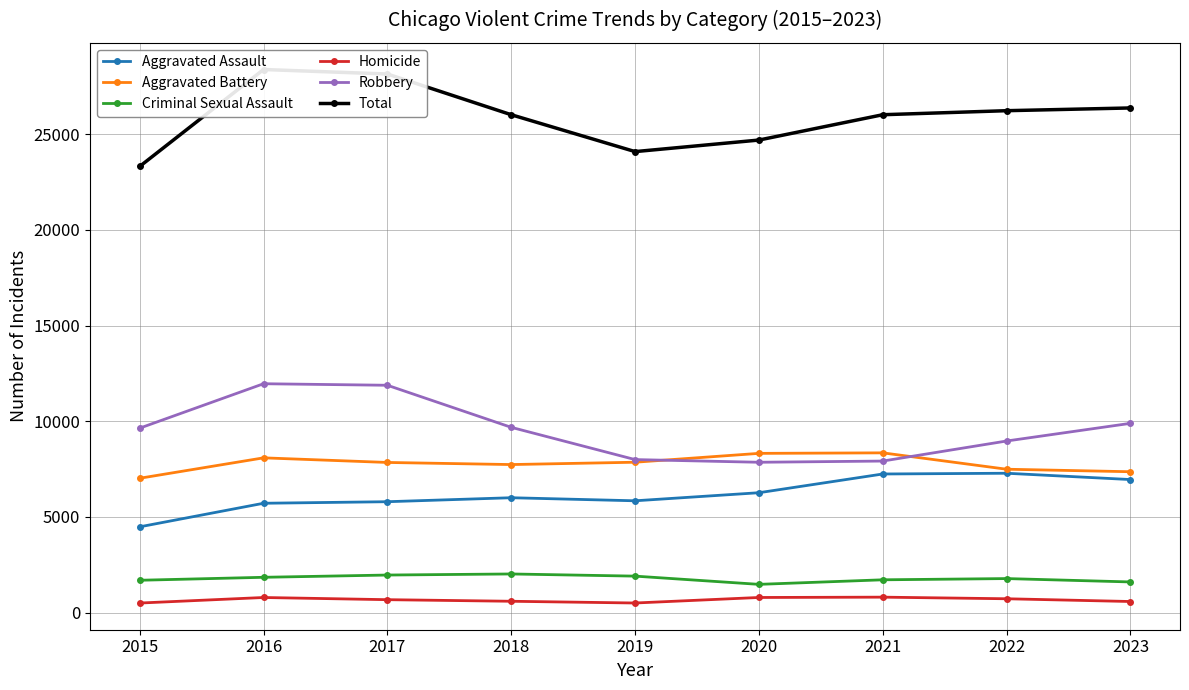

Rank the series at 2016 from lowest to highest value.

Homicide, Criminal Sexual Assault, Aggravated Assault, Aggravated Battery, Robbery, Total